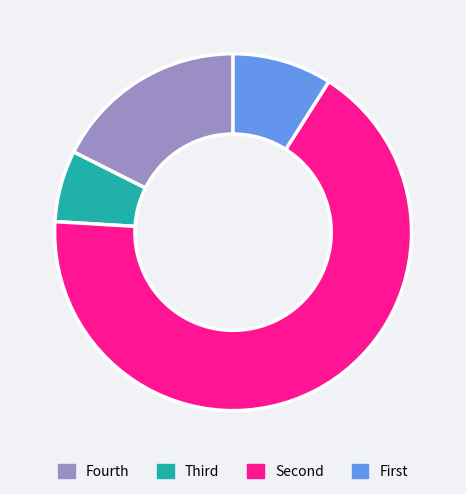

Is there any slice that represents more than half of the pie?

Yes